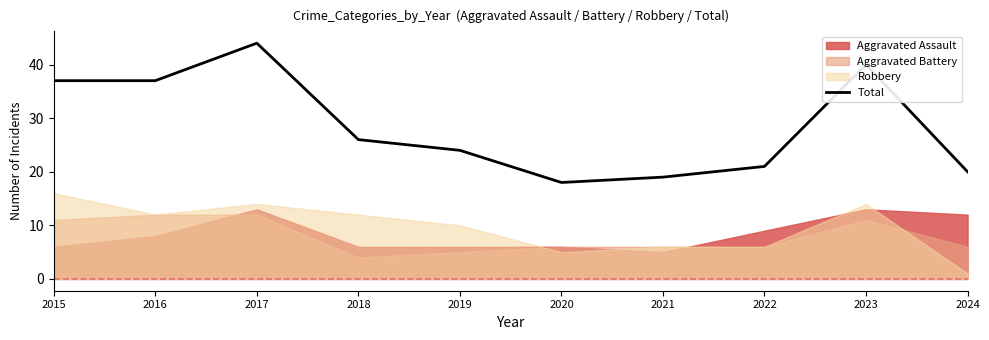

How many interior local valleys (lower than both neighbors) does the data have?

1